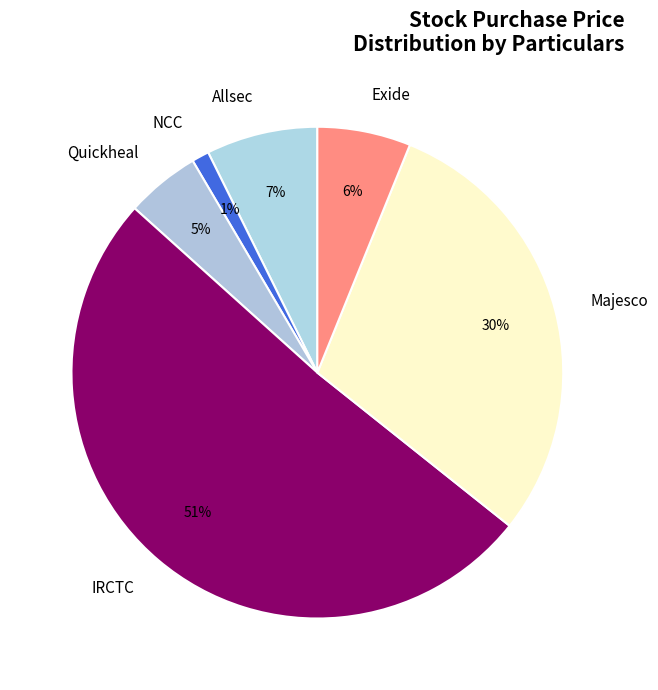

To the nearest percent, what portion does NCC represent?

1%